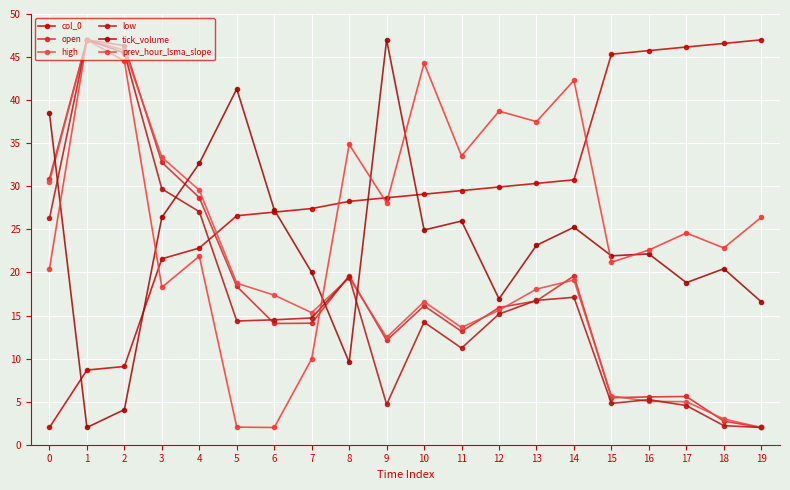

How many lines are shown in the chart?

6